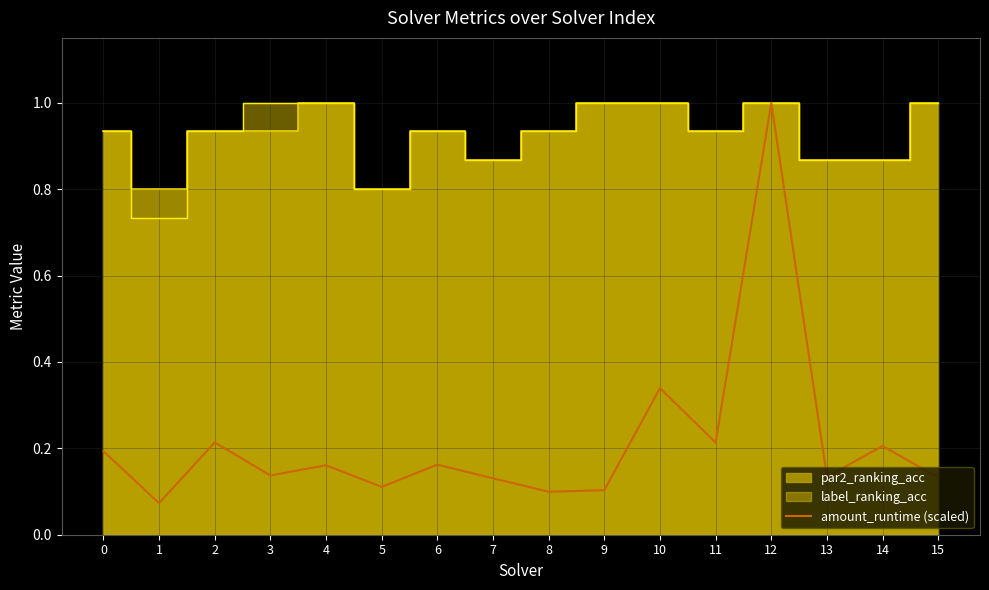

True or false: there are more than 2 points higher than both neighbors.

True